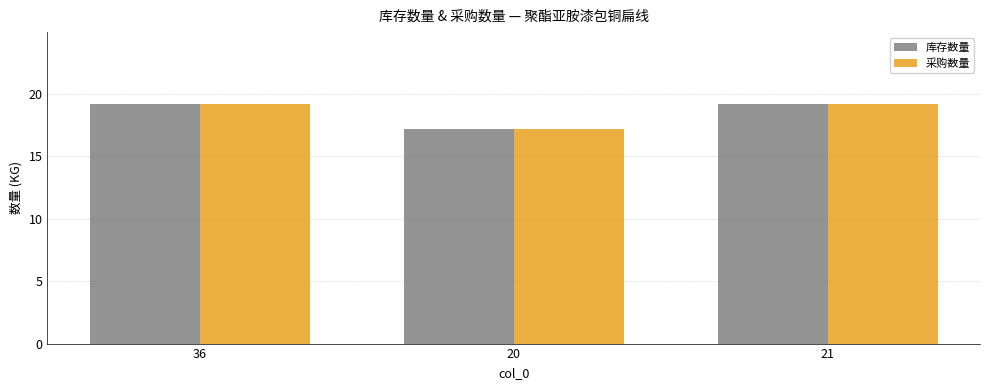

Reading left to right, list all the values displayed in this chart.

库存数量: 36=19.2	20=17.2	21=19.2
采购数量: 36=19.2	20=17.2	21=19.2